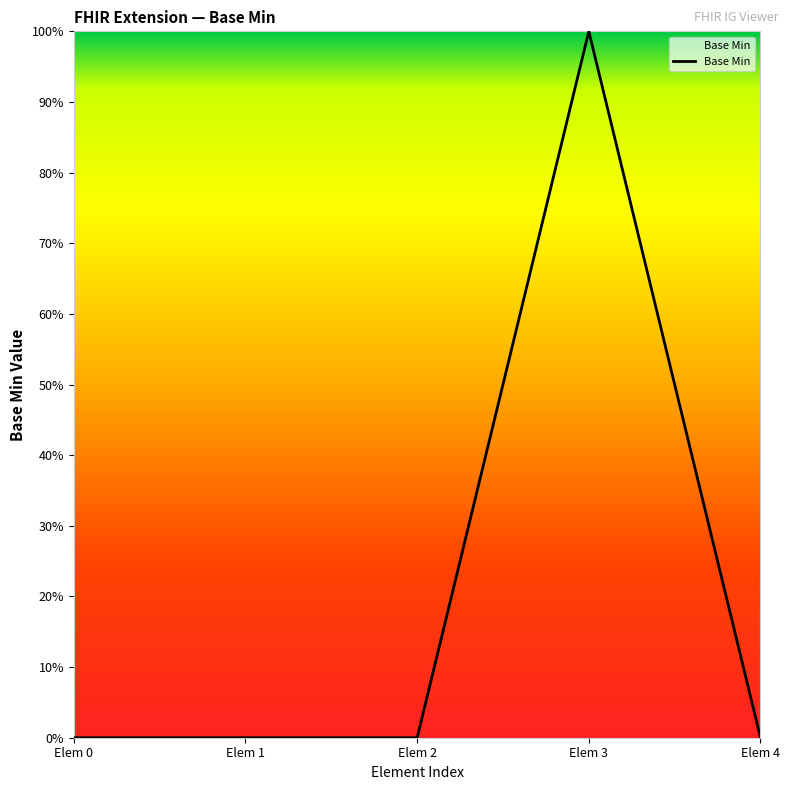

How many values are between 0 and 1?

5